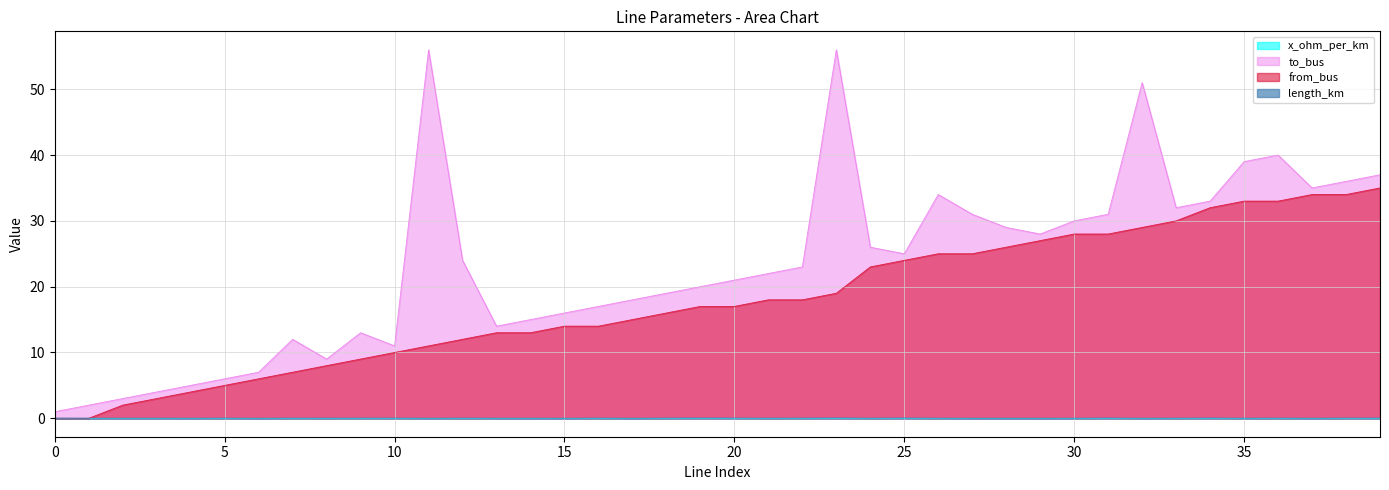

What is the sum of all to_bus values?

931.0